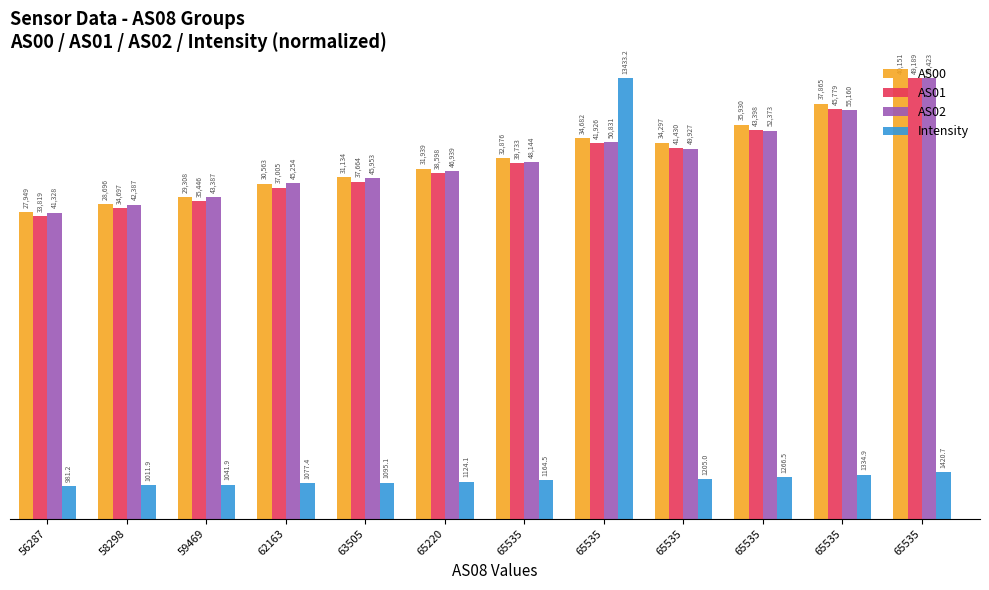

What are all the series names shown in the legend?

AS00, AS01, AS02, Intensity